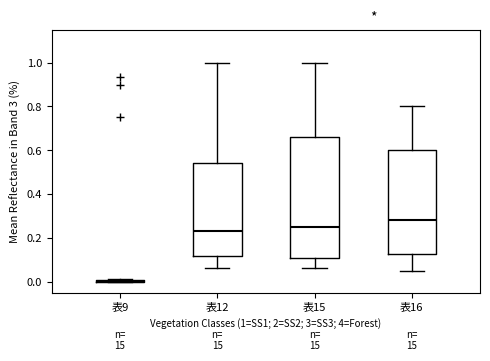

Reading left to right, read every box against the y-axis: the position of its median line, the range the box covers, and the ends of its whiskers. The values are not printed on the chart, so give them approximately, as read against the axis.

表9: box collapsed to a line at 0.00, whiskers 0.00 to 0.02
表12: median 0.24, box 0.12 to 0.54, whiskers 0.06 to 1.00
表15: median 0.26, box 0.12 to 0.66, whiskers 0.06 to 1.00
表16: median 0.28, box 0.12 to 0.60, whiskers 0.06 to 0.80